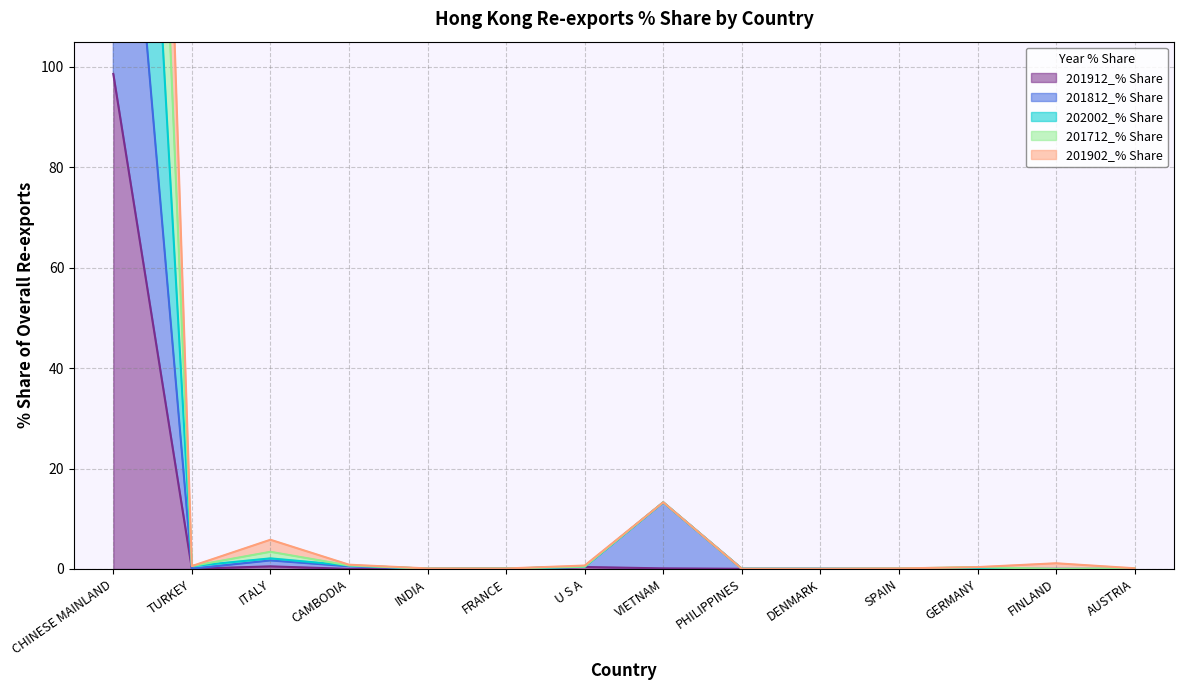

True or false: 202002_% Share has more than 0 points higher than both neighbors.

True